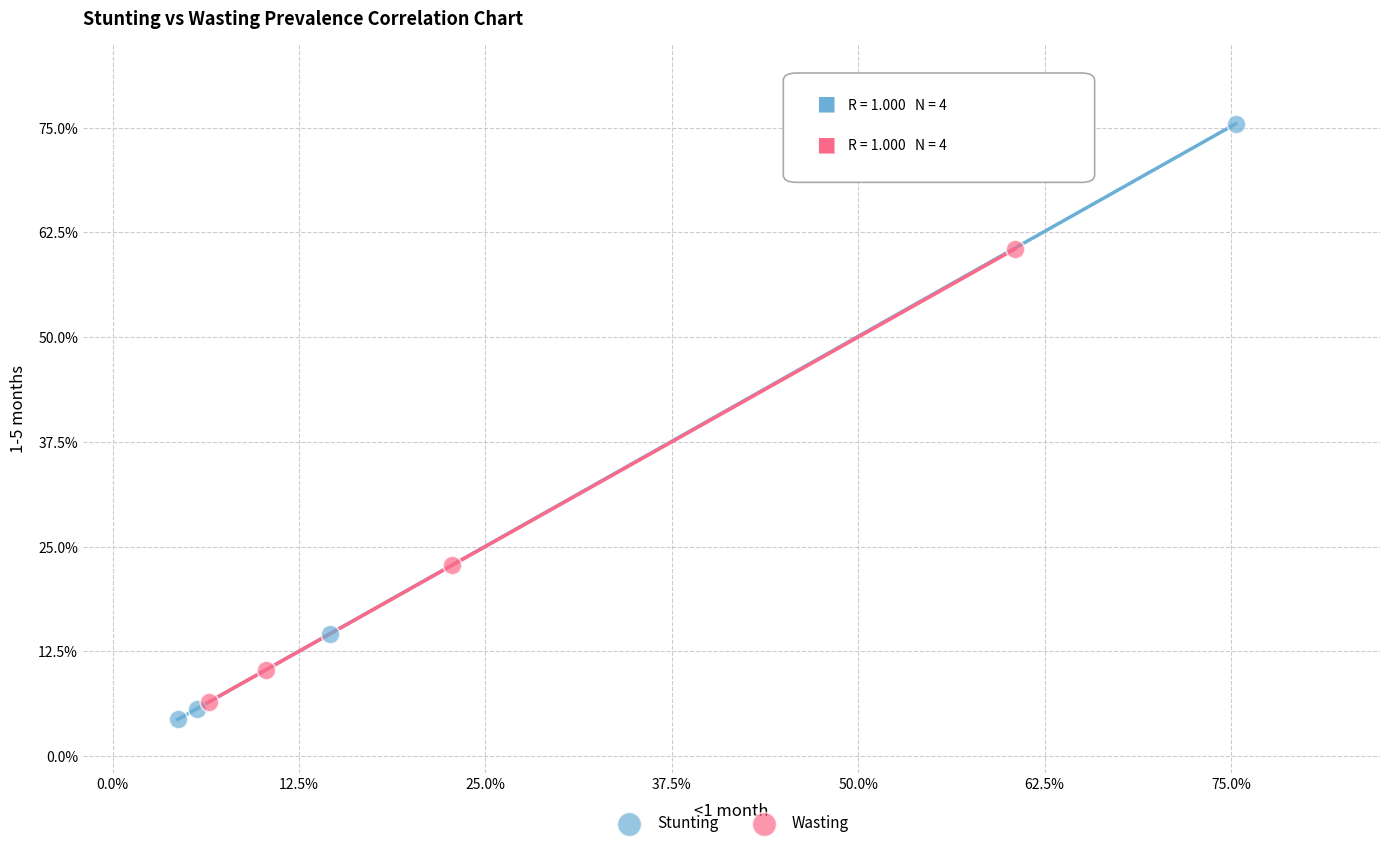

What are all the series names shown in the legend?

Stunting, Wasting